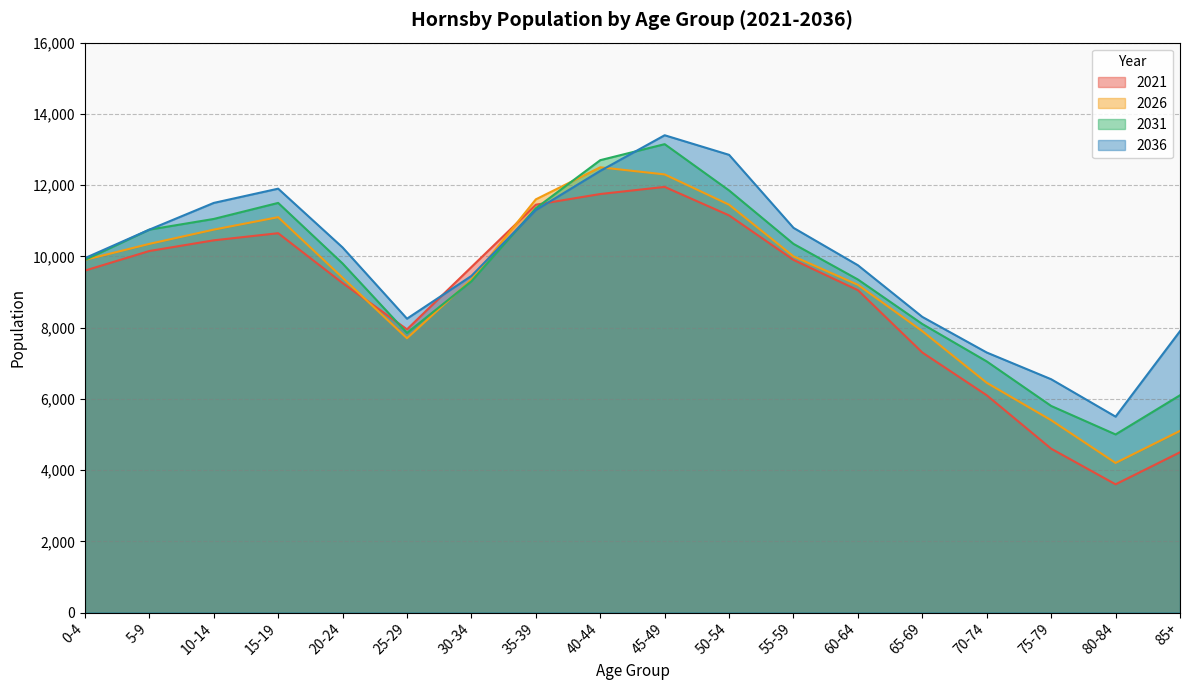

At which category does the chart reach its peak across all series?

45-49